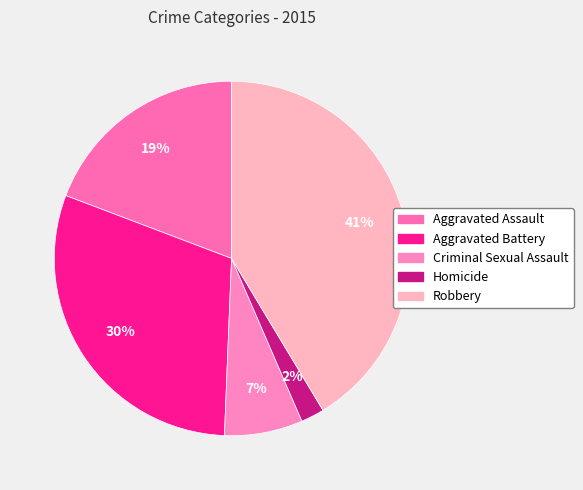

How many slices are in this pie chart?

5